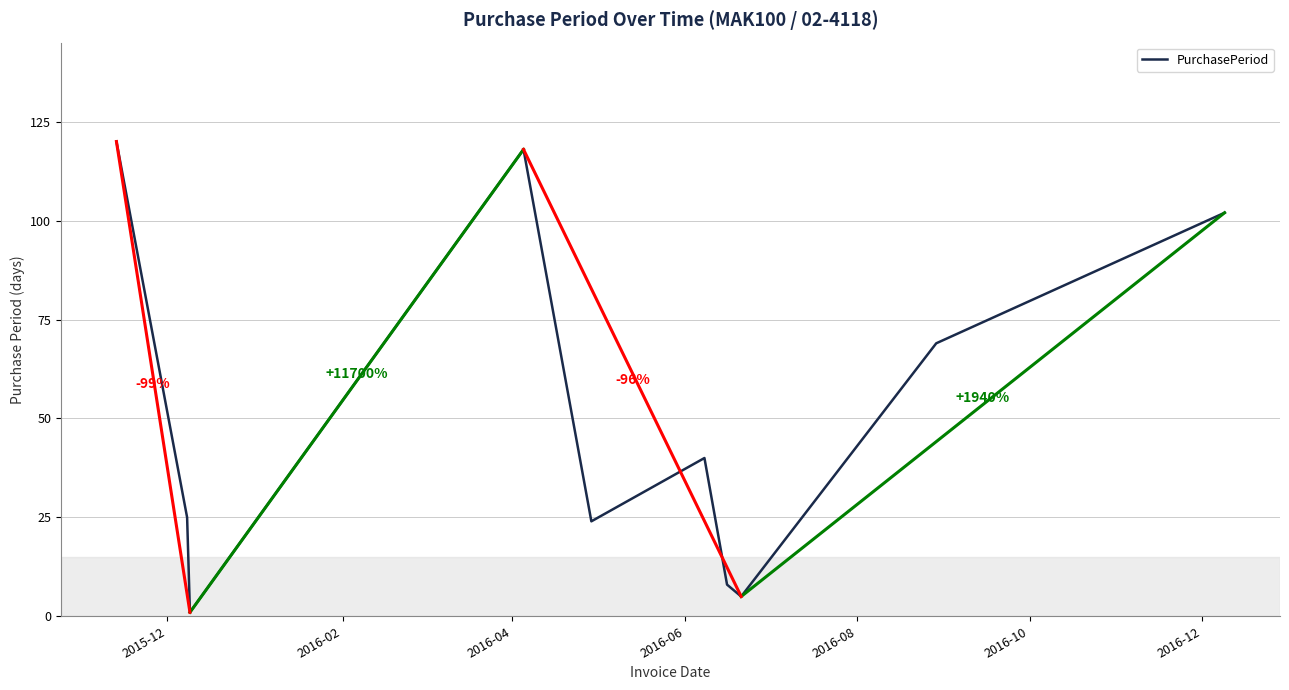

What is the greatest value displayed?

120